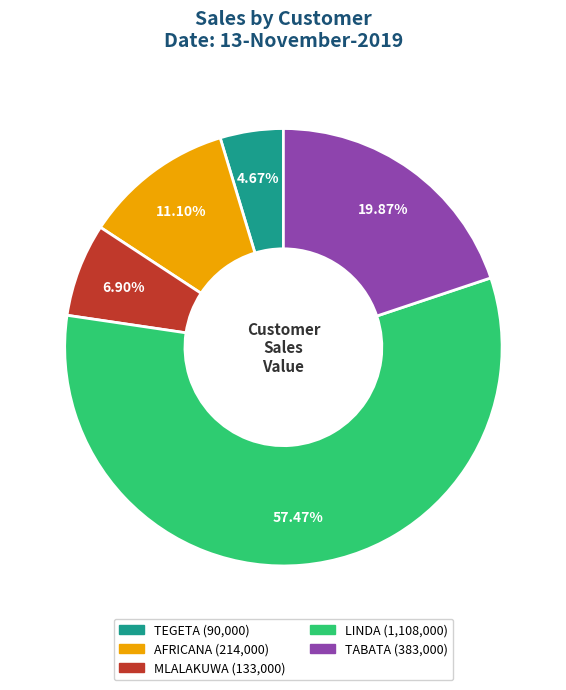

How many segments does this pie chart have?

5